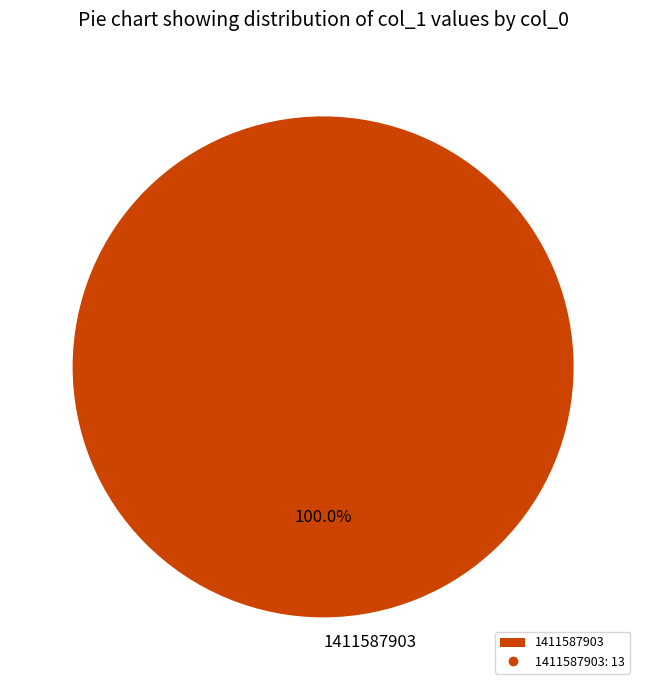

Rank the categories by value from highest to lowest.

1411587903